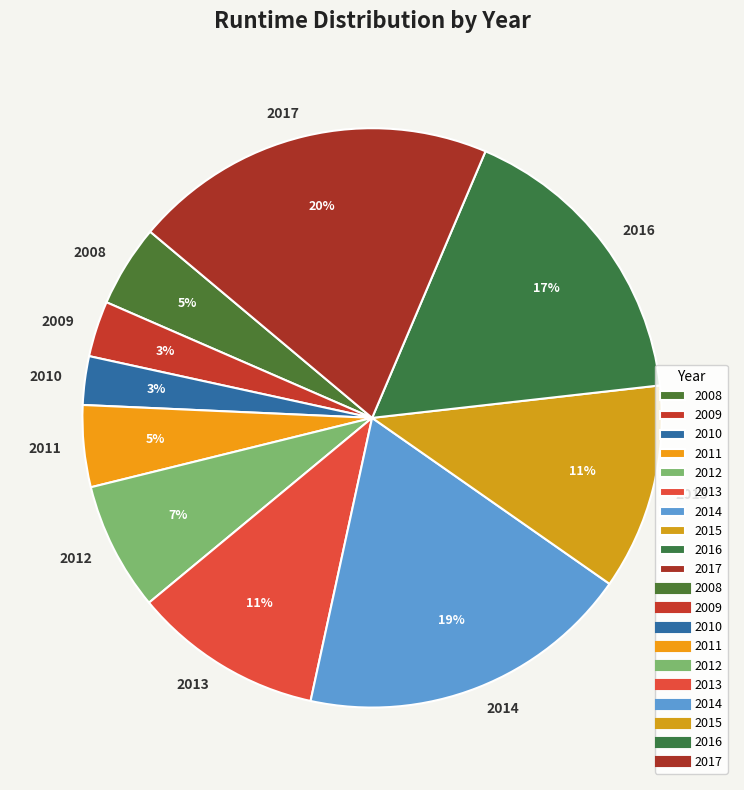

How many segments does this pie chart have?

10